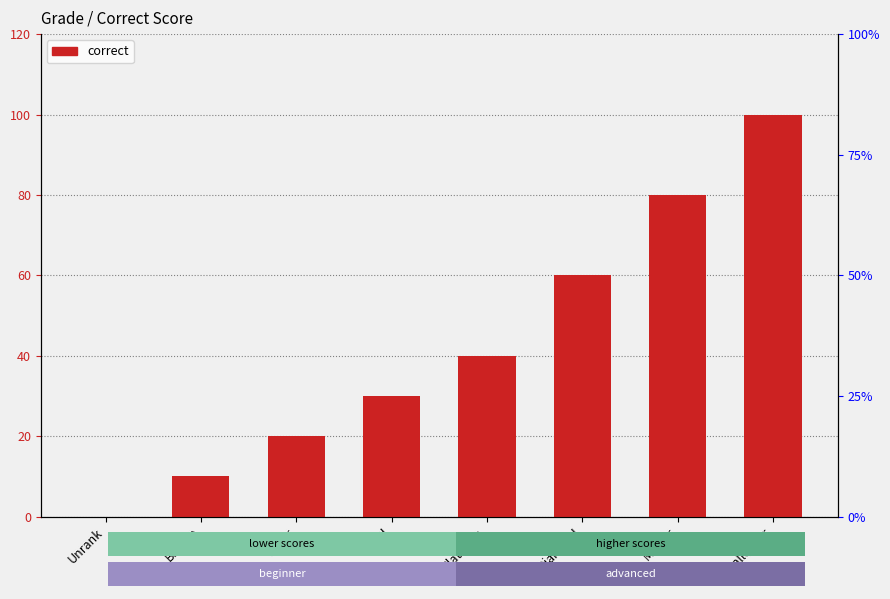

What is the value of the 2nd bar from the left?

10